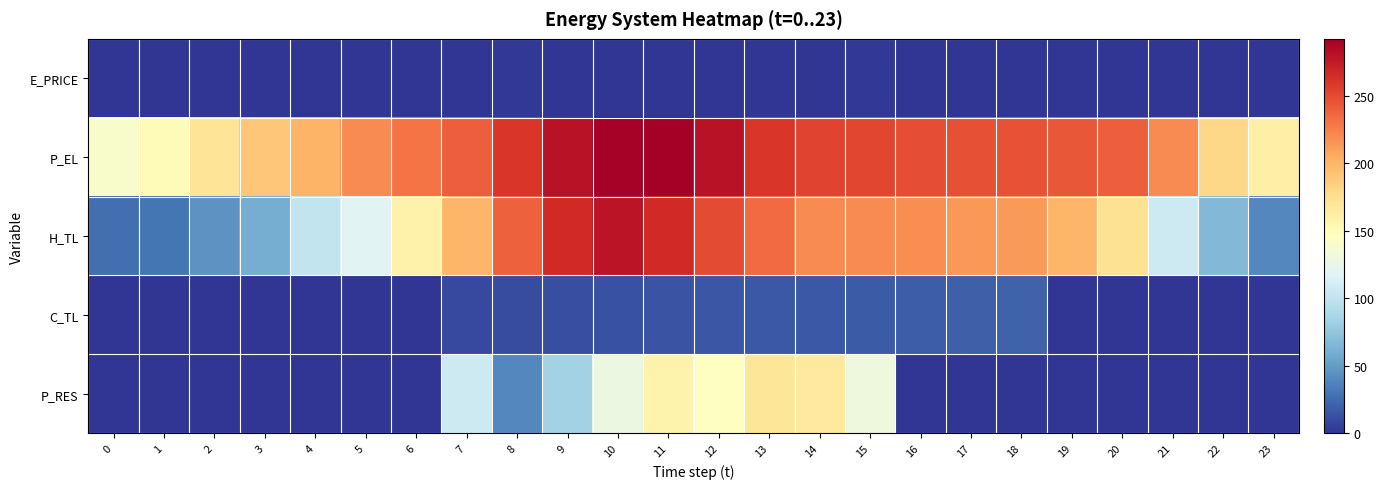

Reading right to left, list all the values displayed in this chart.

E_PRICE: 23=0.4	22=0.3	21=0.7	20=0.8	19=1.1	18=1.1	17=1.1	16=1.1	15=1.2	14=0.9	13=1.0	12=0.6	11=0.8	10=0.8	9=1.1	8=1.2	7=1.1	6=0.8	5=0.5	4=0.4	3=0.3	2=0.5	1=0.3	0=0.3
P_EL: 23=160.0	22=180.0	21=220.0	20=240.0	19=244.0	18=245.6	17=246.5	16=247.9	15=251.2	14=252.4	13=260.0	12=280.0	11=292.0	10=290.0	9=280.0	8=260.0	7=239.9	6=230.0	5=220.0	4=200.0	3=190.0	2=170.0	1=150.0	0=140.0
H_TL: 23=39.9	22=66.5	21=106.4	20=172.9	19=199.5	18=212.8	17=214.2	16=218.2	15=219.5	14=219.5	13=234.1	12=248.8	11=266.0	10=279.3	9=266.0	8=239.5	7=199.6	6=159.6	5=119.7	4=101.1	3=59.8	2=45.2	1=30.6	0=26.6
C_TL: 23=0.0	22=0.0	21=0.0	20=0.0	19=0.0	18=21.0	17=20.0	16=19.0	15=18.0	14=17.0	13=16.0	12=14.9	11=14.0	10=12.9	9=12.0	8=10.9	7=10.0	6=0.0	5=0.0	4=0.0	3=0.0	2=0.0	1=0.0	0=0.0
P_RES: 23=0.0	22=0.0	21=0.0	20=0.0	19=0.0	18=0.0	17=0.0	16=0.0	15=130.6	14=165.8	13=169.7	12=145.9	11=157.3	10=127.9	9=83.7	8=39.4	7=107.2	6=0.0	5=0.0	4=0.0	3=0.0	2=0.0	1=0.0	0=0.0